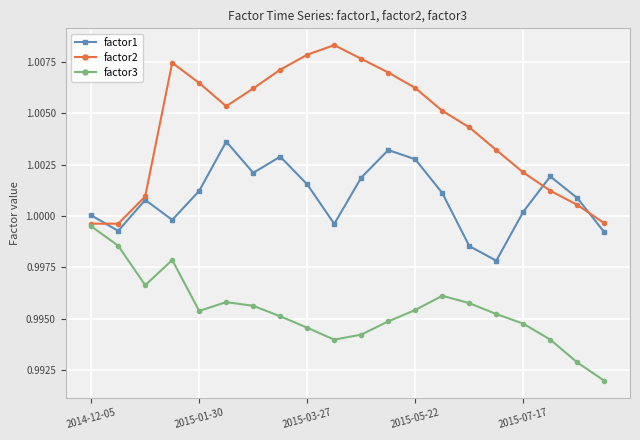

Which series has the largest total across all categories?

factor2